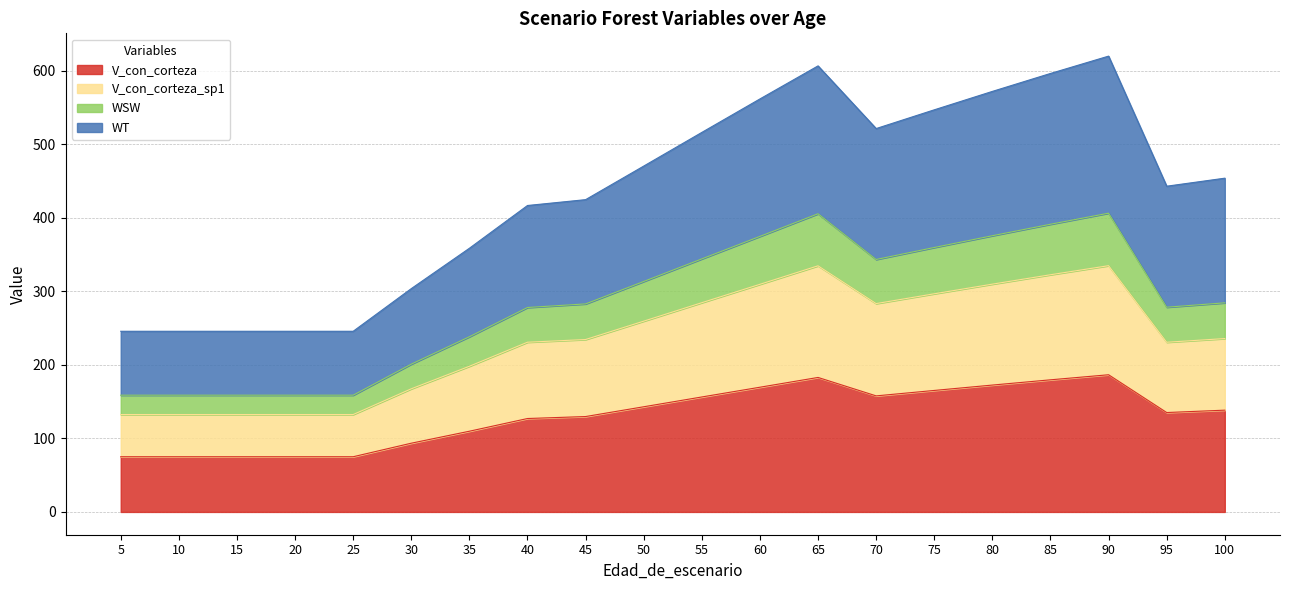

Between 20 and 75, which series saw the biggest shift?

WT